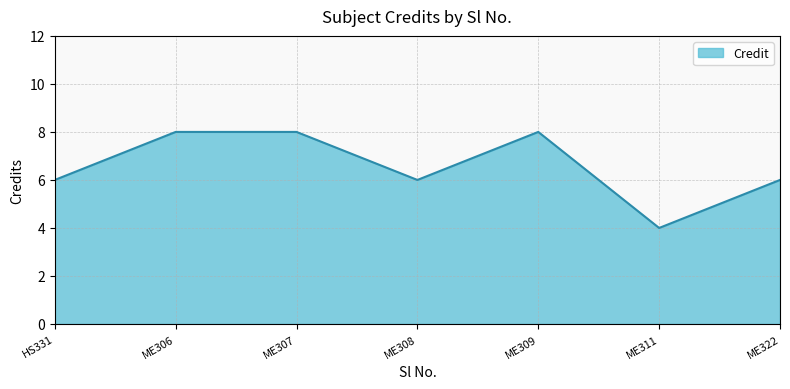

What is the average value?

7